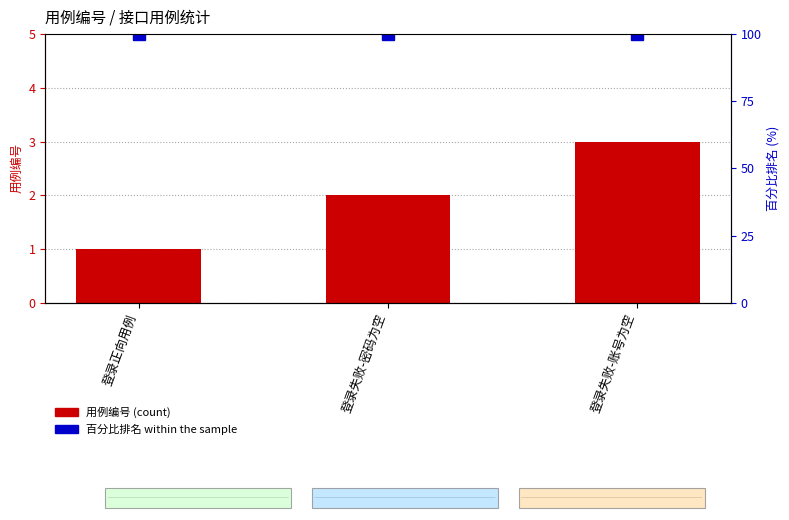

The value of 百分比排名 at 登录正向用例 is 100. True or false?

True